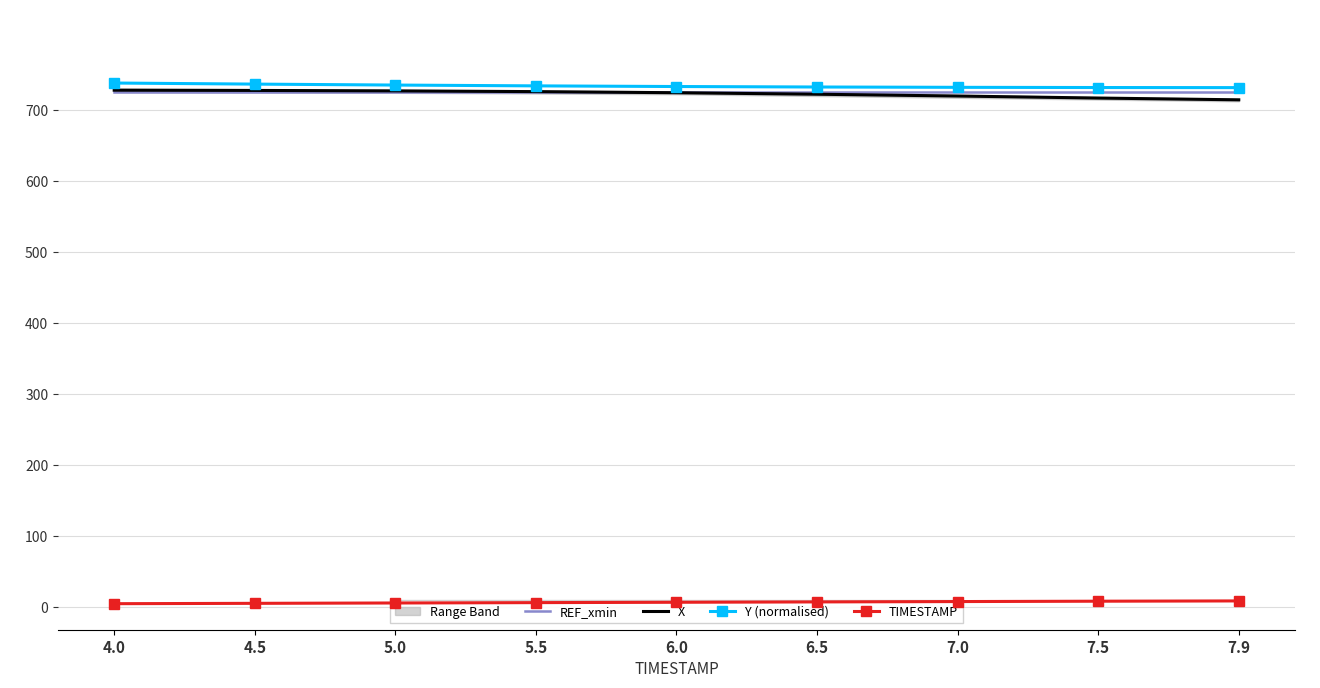

What is the label of the 7th point from the left?

7.0